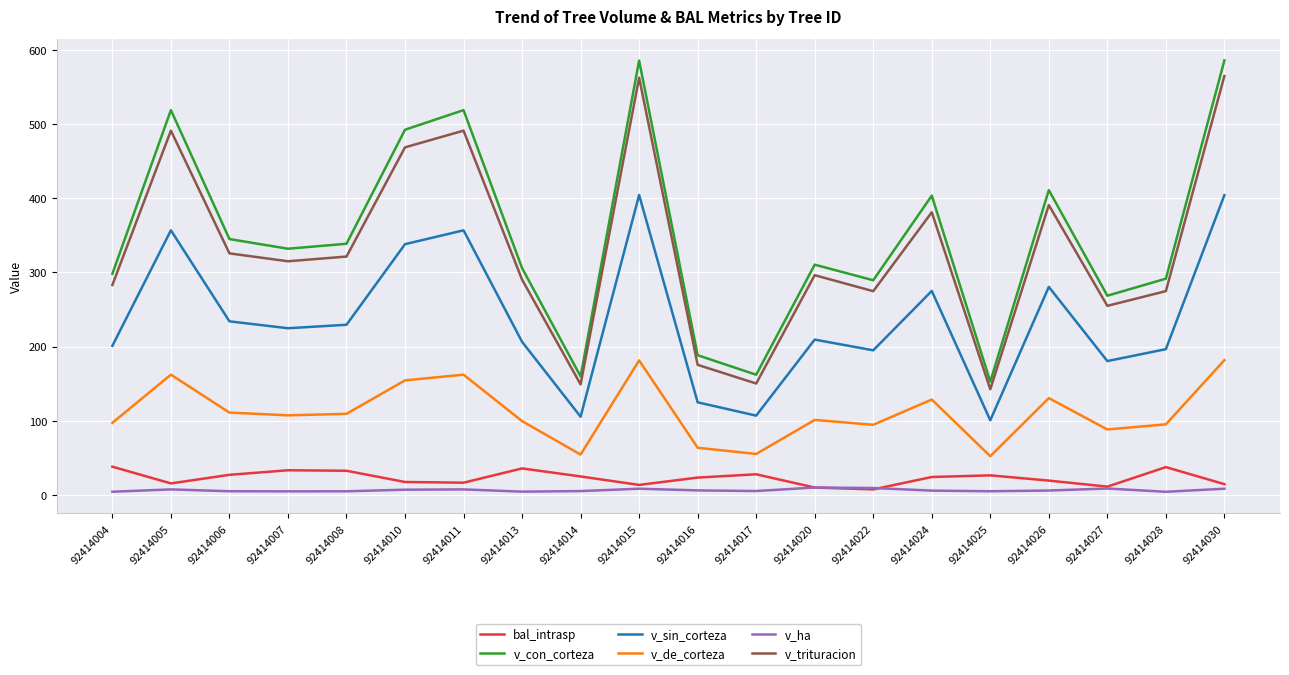

What value does the v_ha series have at 92414010?

7.0